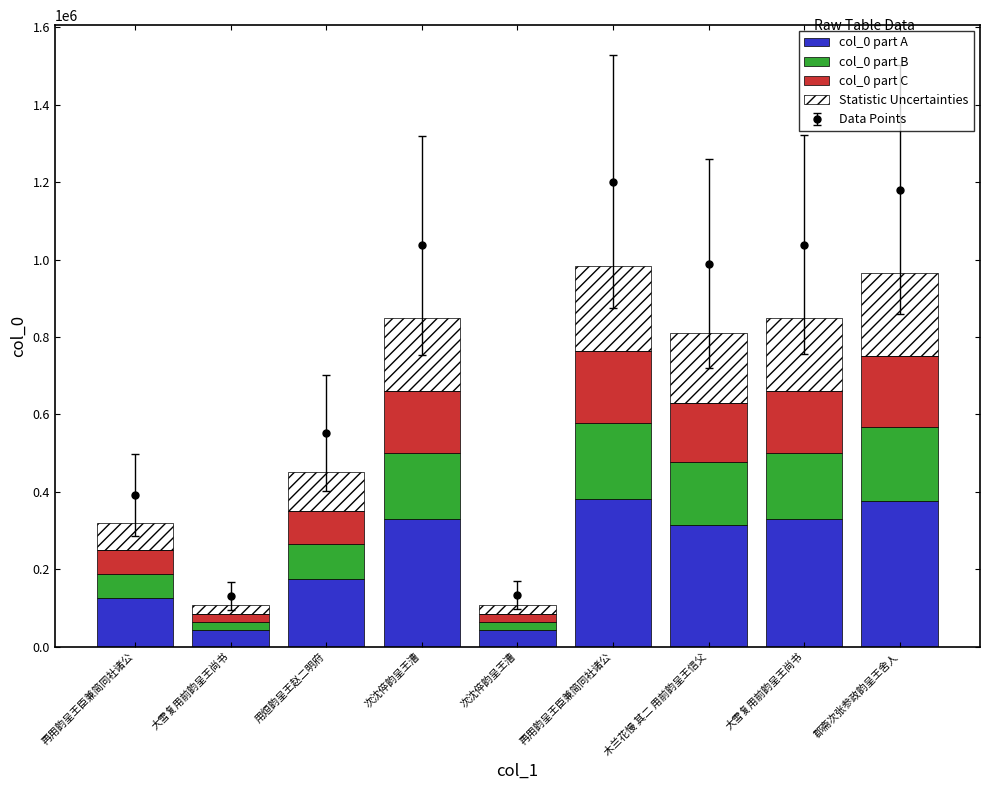

Where is Statistic Uncertainties nearest to the value 121186?

用烜韵呈王赵二明府